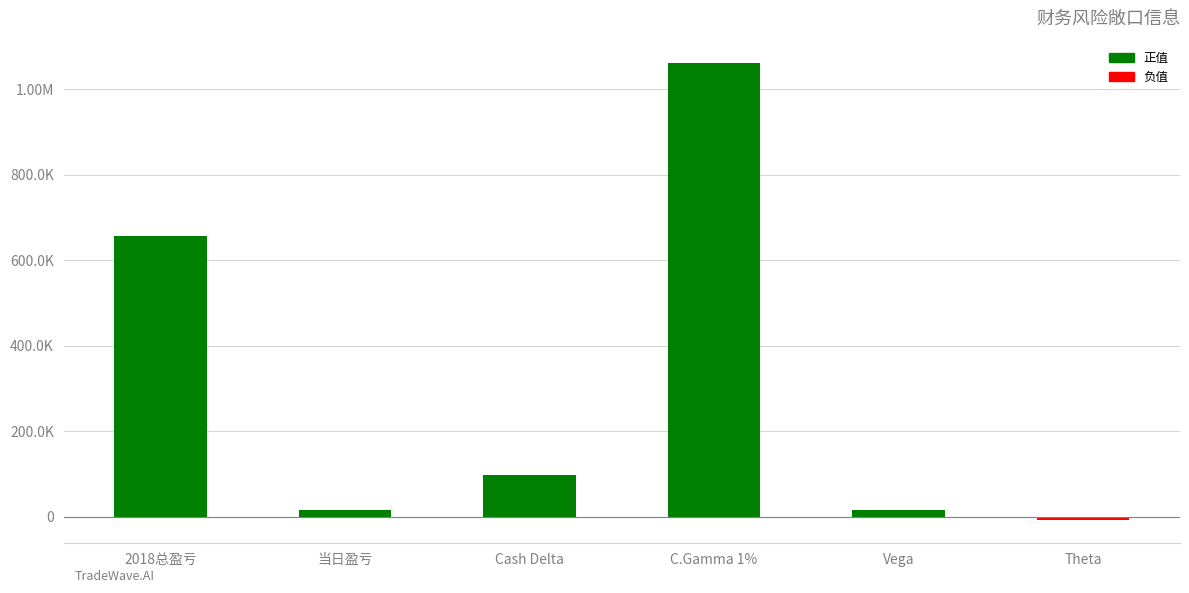

Are the bars horizontal?

No